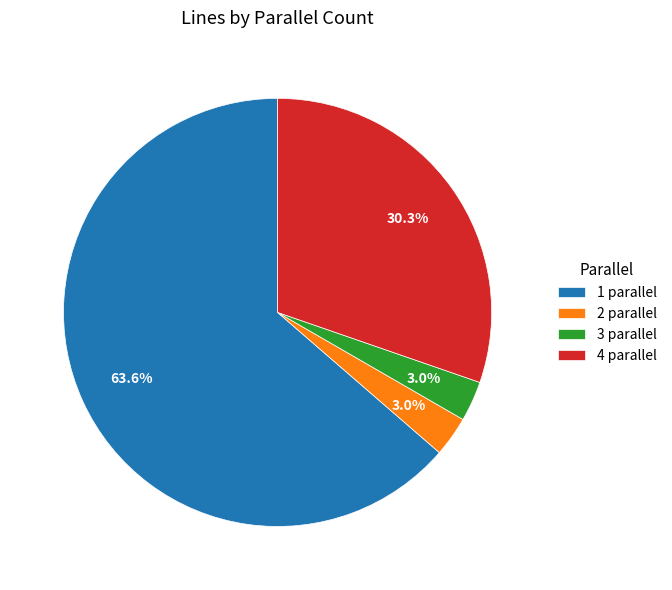

Do 3 parallel and 2 parallel together represent more than half of the pie?

No